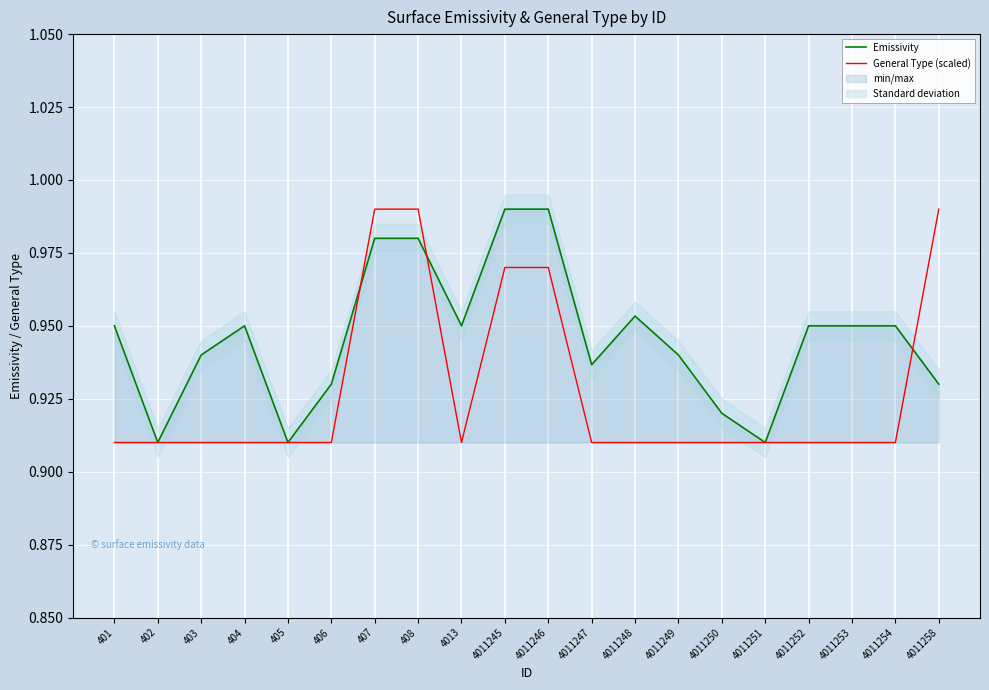

The value of General Type (scaled) at 405 is 0.9. True or false?

True